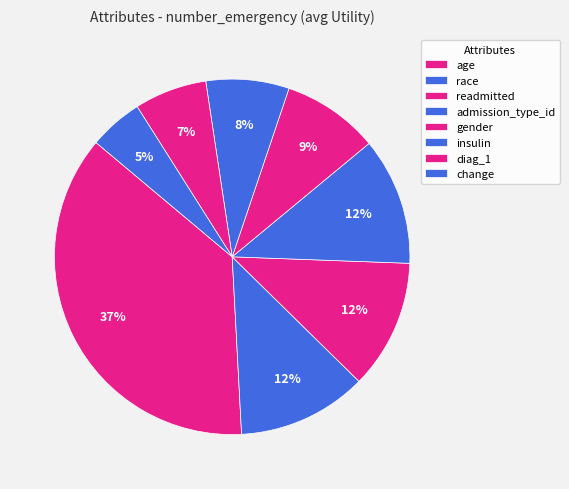

What percentage is the readmitted slice, to the nearest percent?

12%